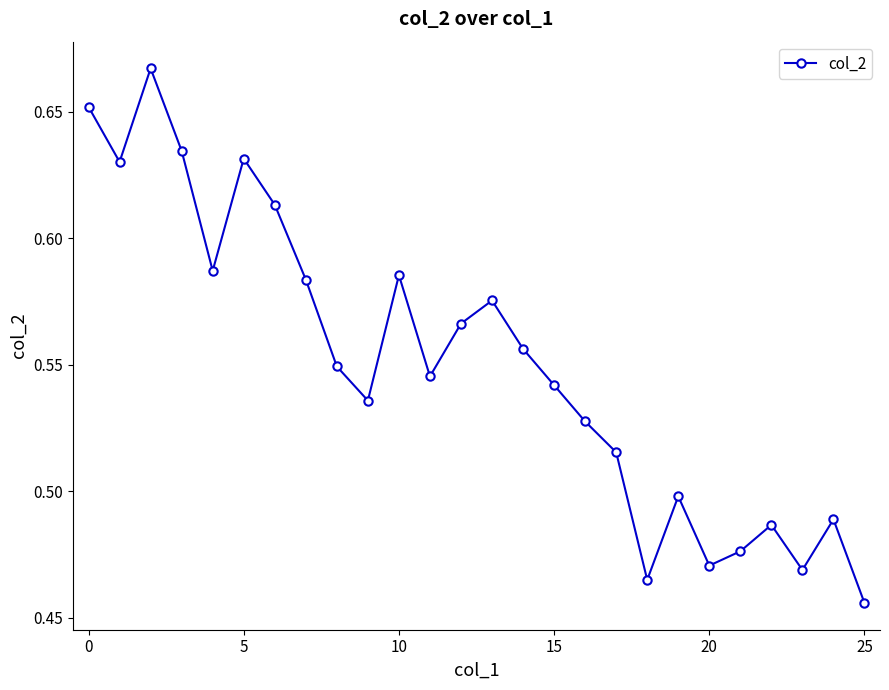

What is the sum of all values?

14.3